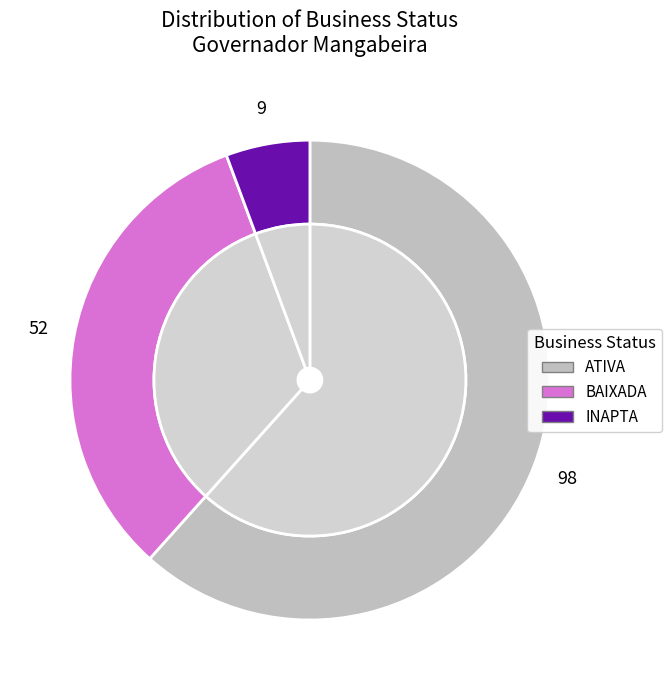

To the nearest percent, what is the combined percentage of INAPTA and BAIXADA?

38%